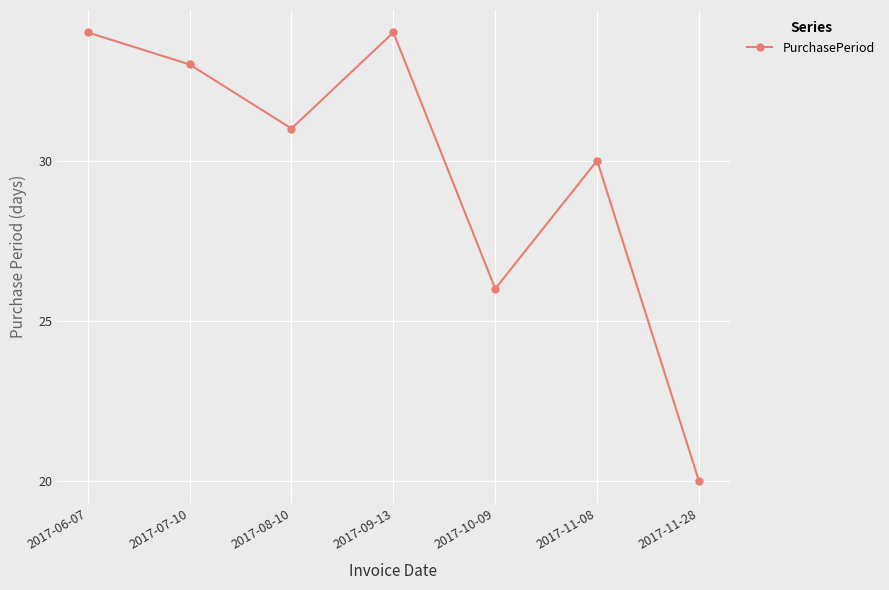

What is the difference between the values at 2017-11-28 and 2017-06-07?

14